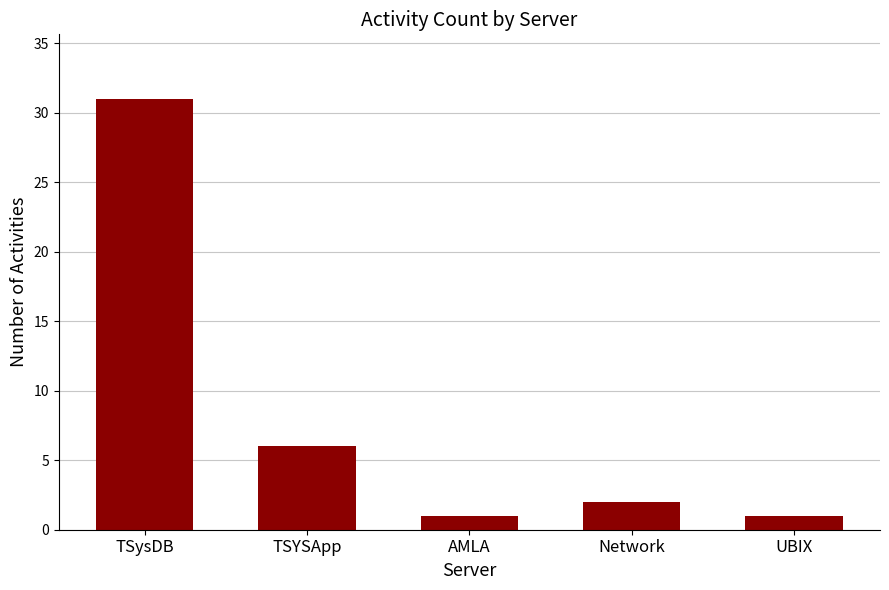

How many distinct data groups are displayed?

1